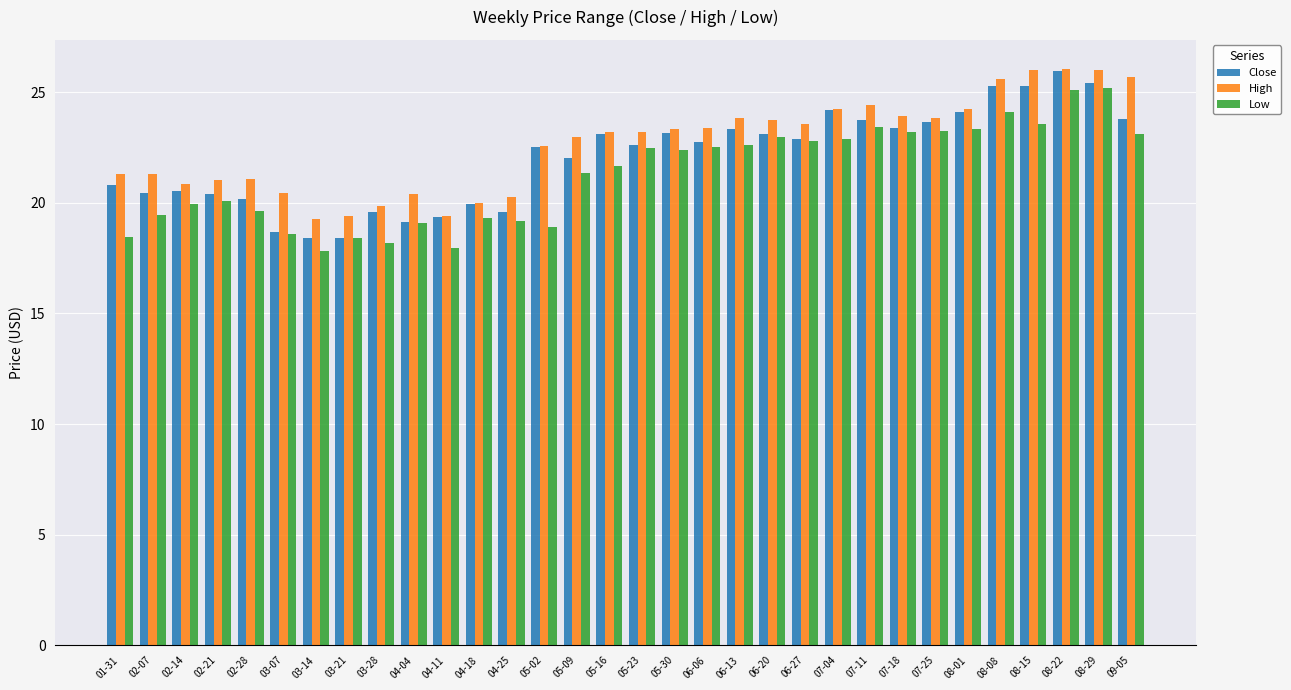

What is the spread (max minus min) of values at 04-18?

0.7